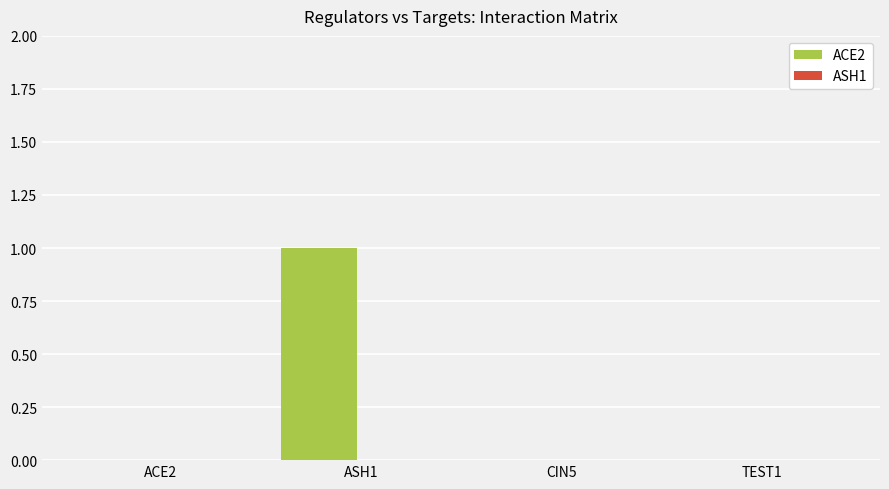

At which category does the chart reach its peak across all series?

ASH1